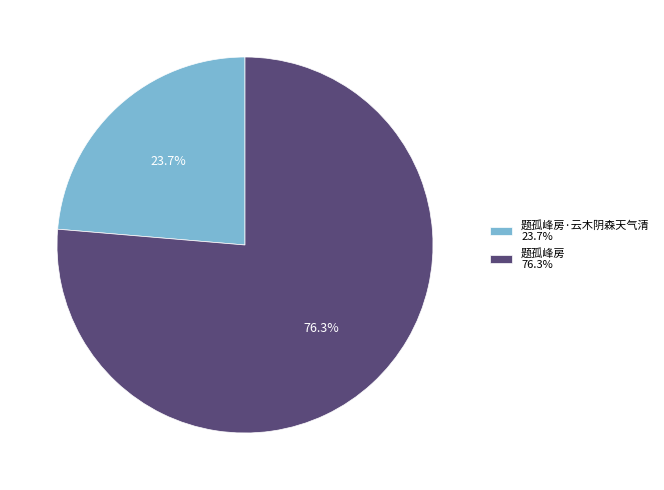

What is the largest slice in the pie chart?

题孤峰房 76.3%